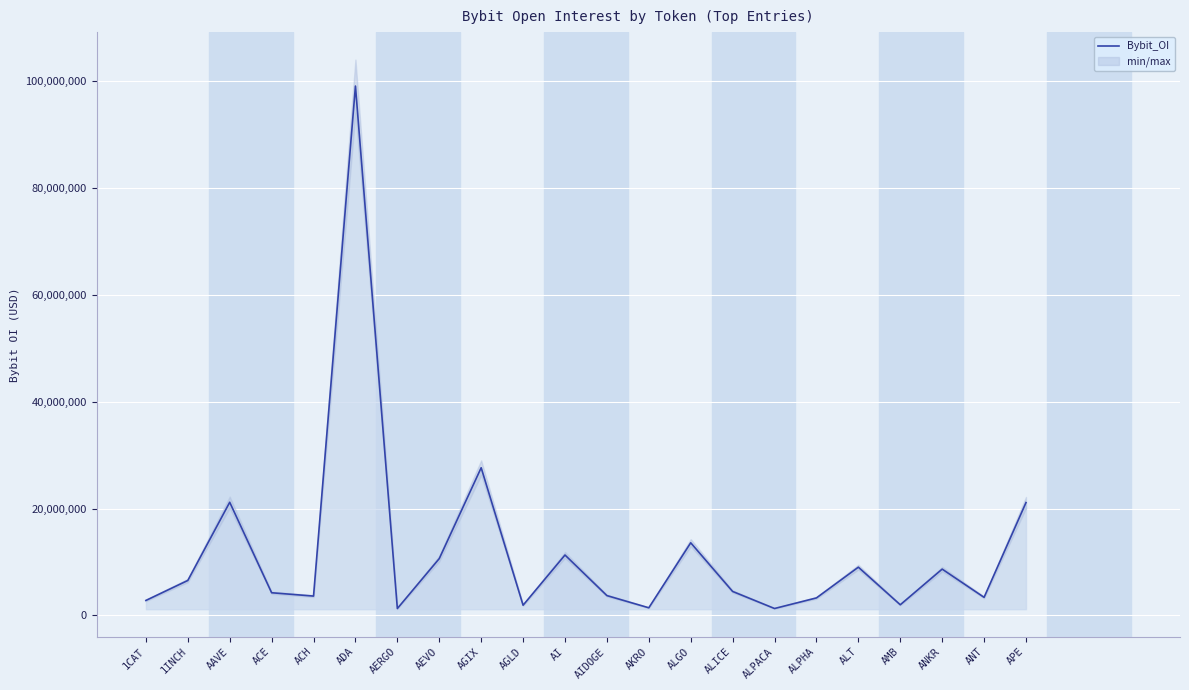

How many values exceed 4475995?

10